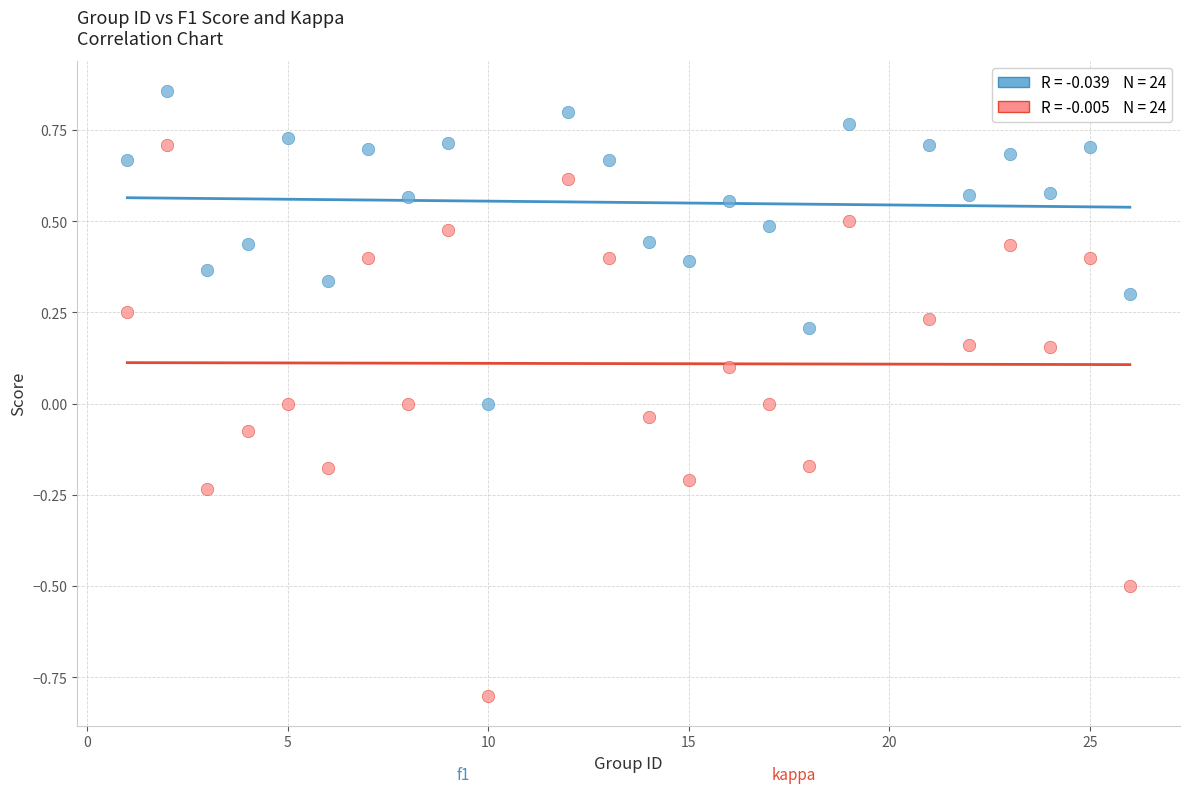

Across all data points, what is the range of Y values (max minus min)?

1.7